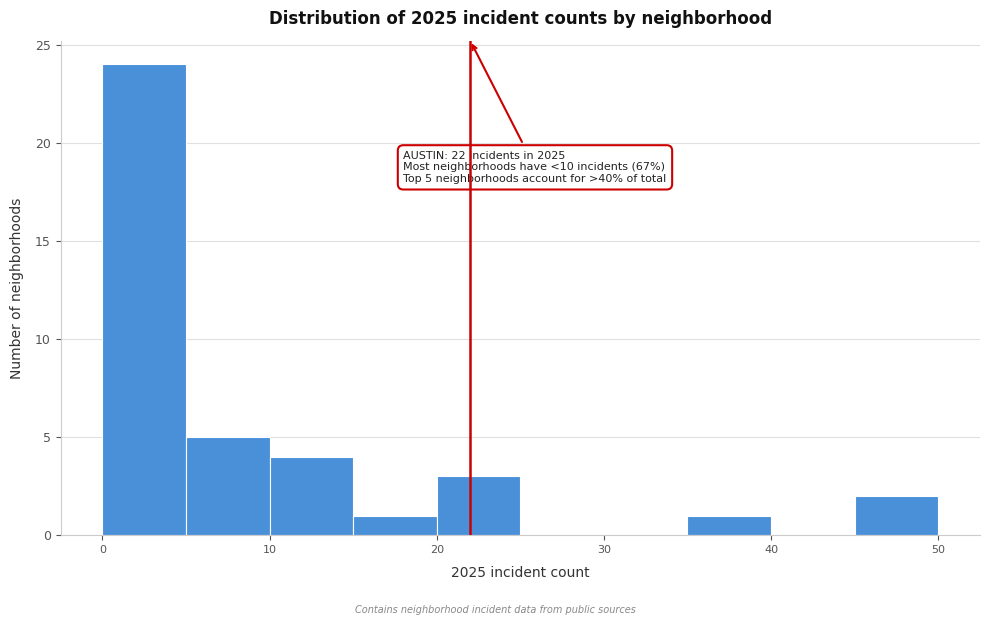

Over which range of the x-axis is the bar tallest?

0 to 5